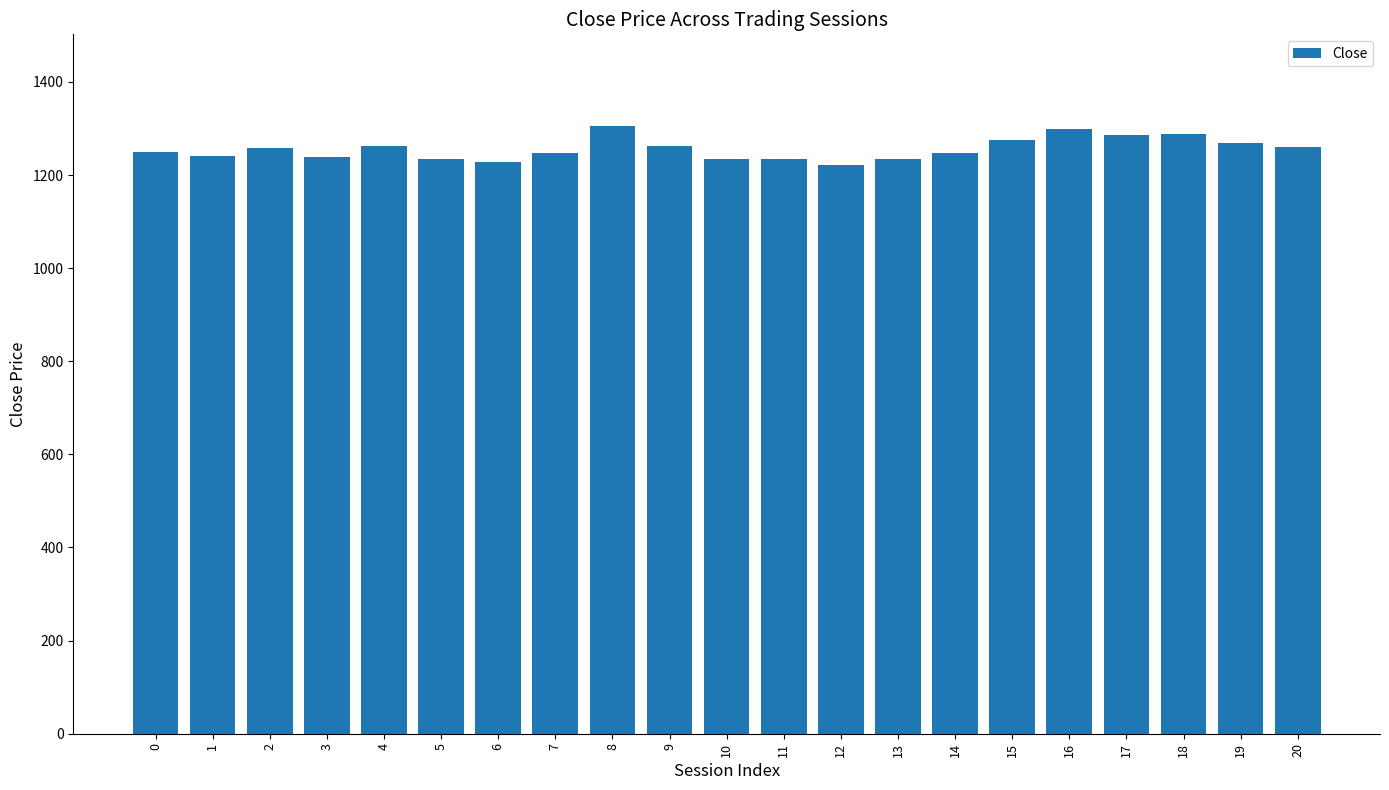

What is the average value?

1256.4